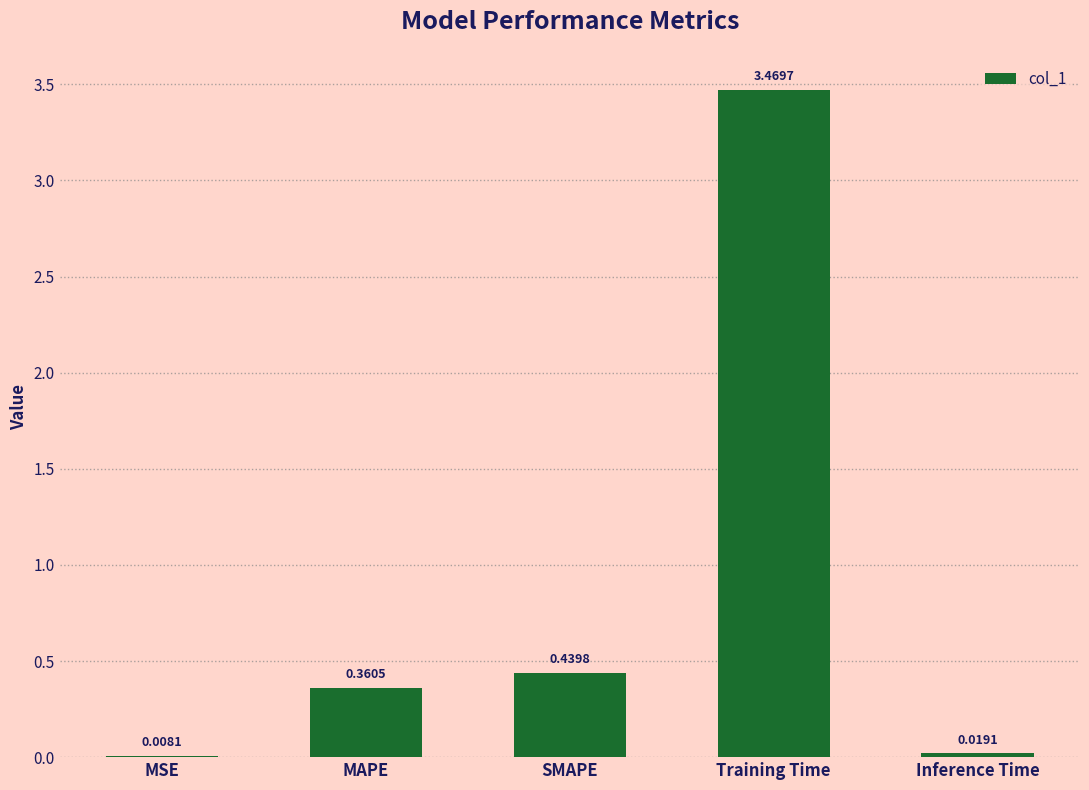

What is the change in value from MSE to MAPE?

+0.4